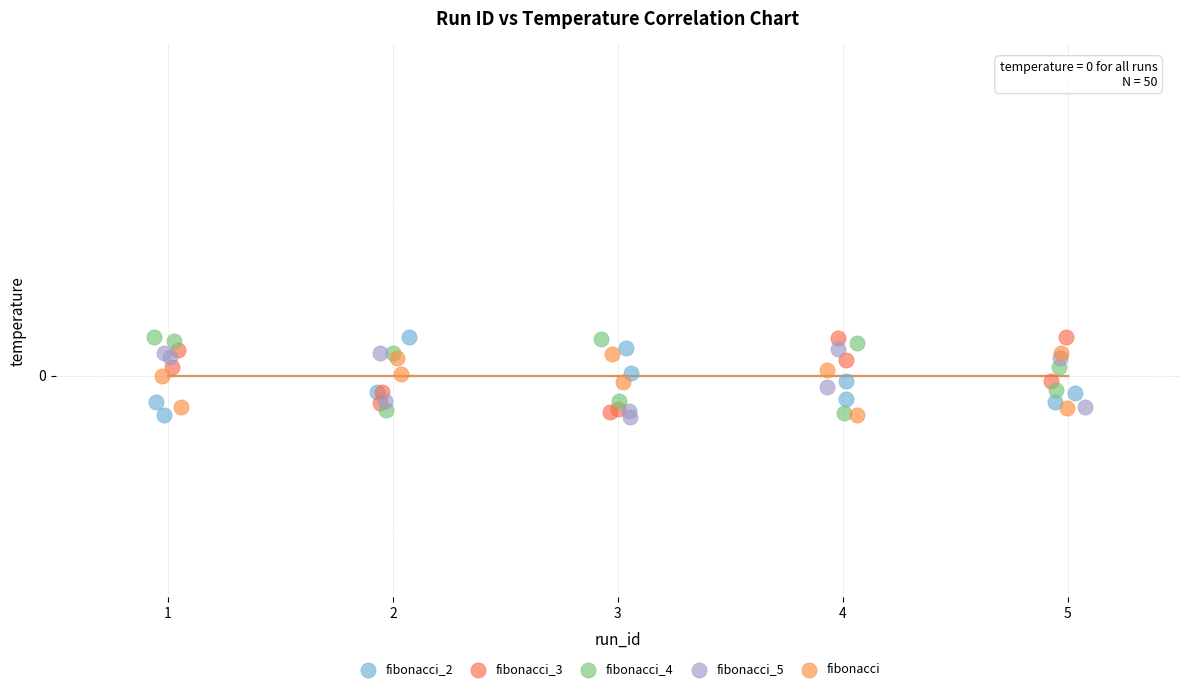

What are all the series names shown in the legend?

fibonacci_2, fibonacci_3, fibonacci_4, fibonacci_5, fibonacci